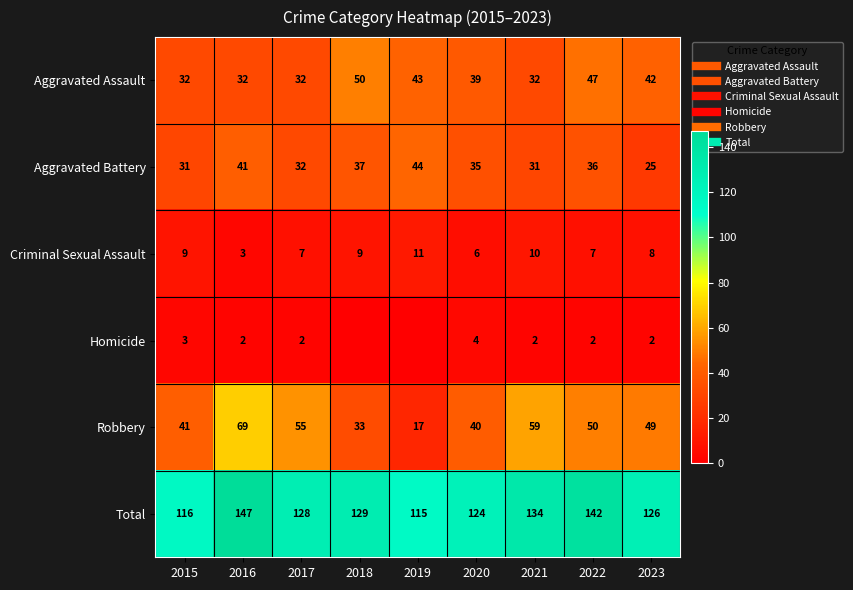

What is the sum of the Homicide values at 2015 and 2021?

5